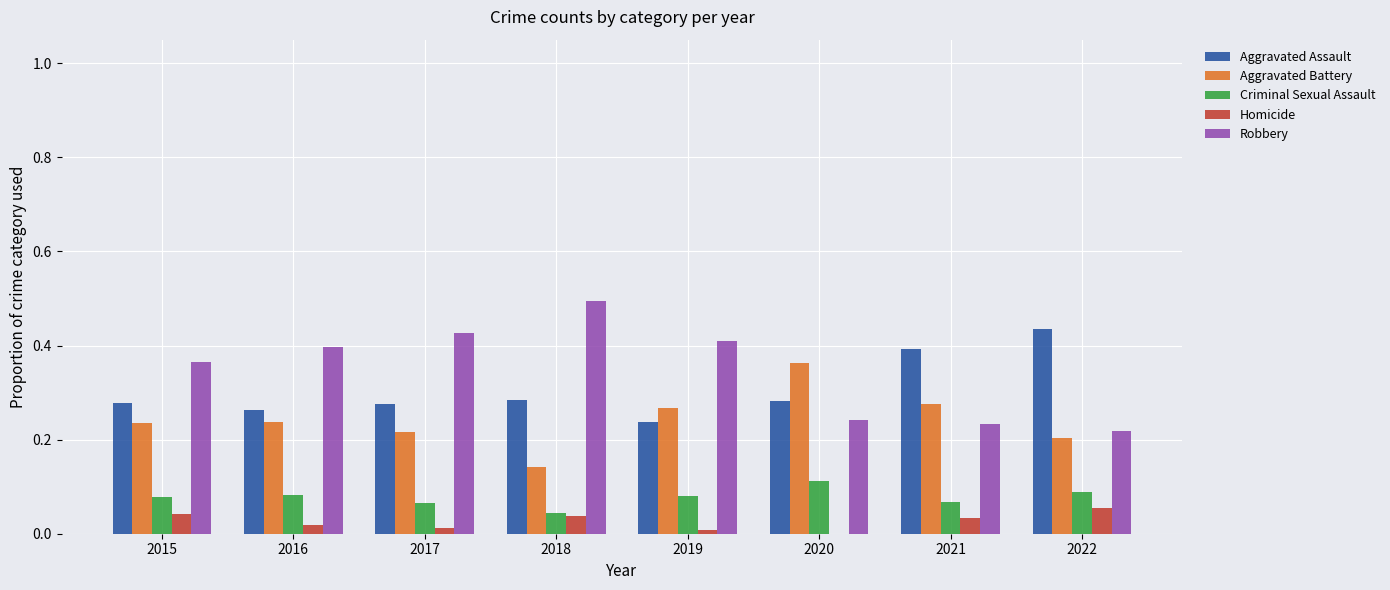

What is the total value across all series at 2022?

1.0